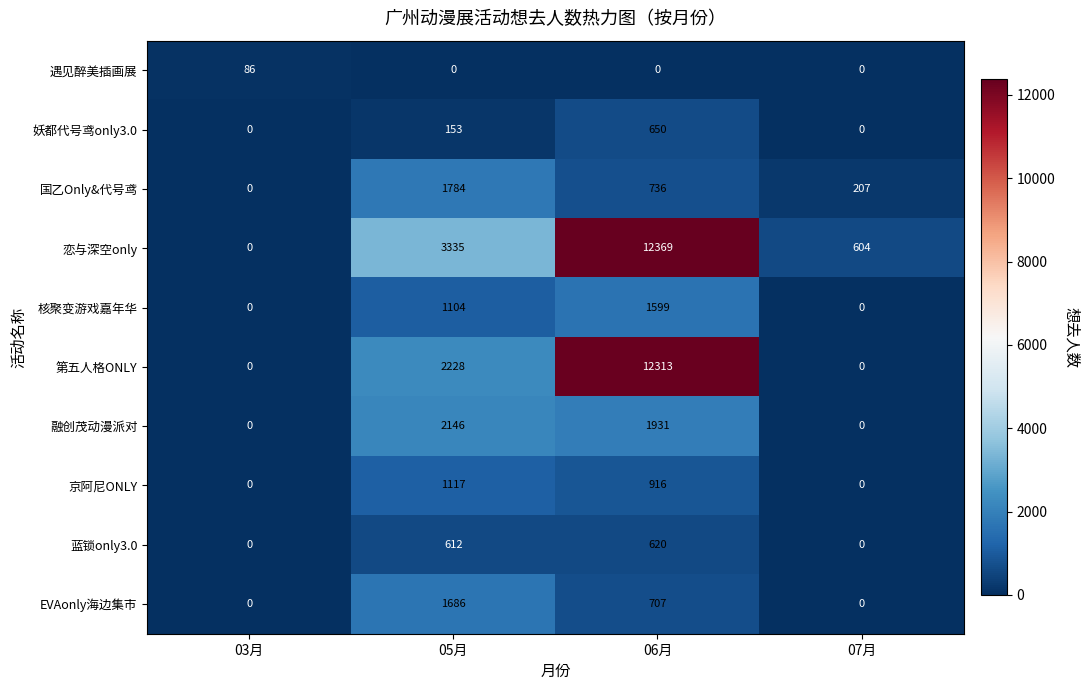

What is the sum of all 国乙Only&代号鸢 values?

2727